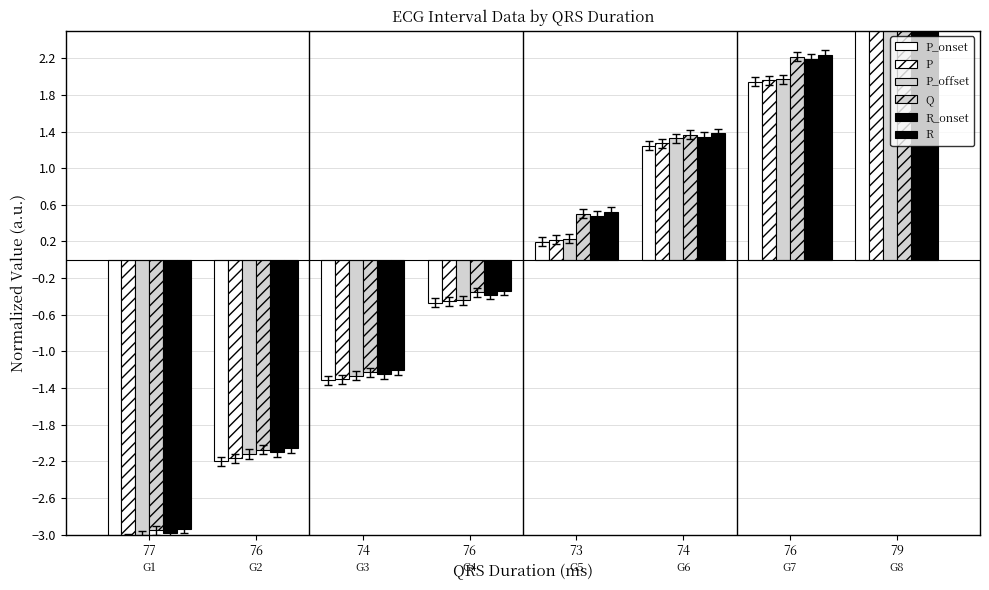

True or false: P_onset has a value of -2.2 at 76.

True